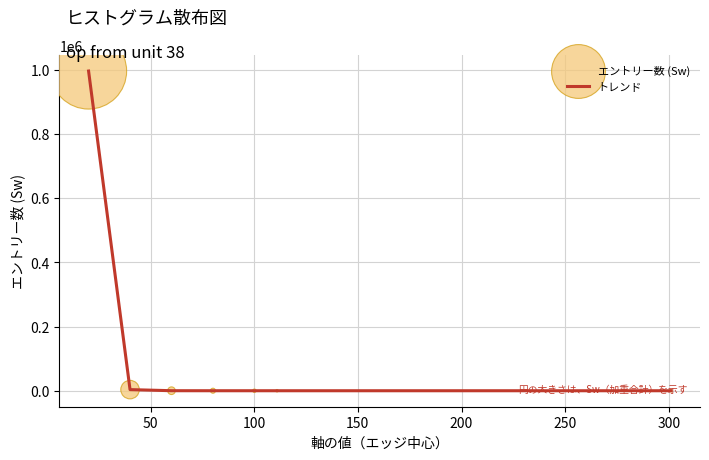

True or false: there are more than 2 points higher than both neighbors.

False